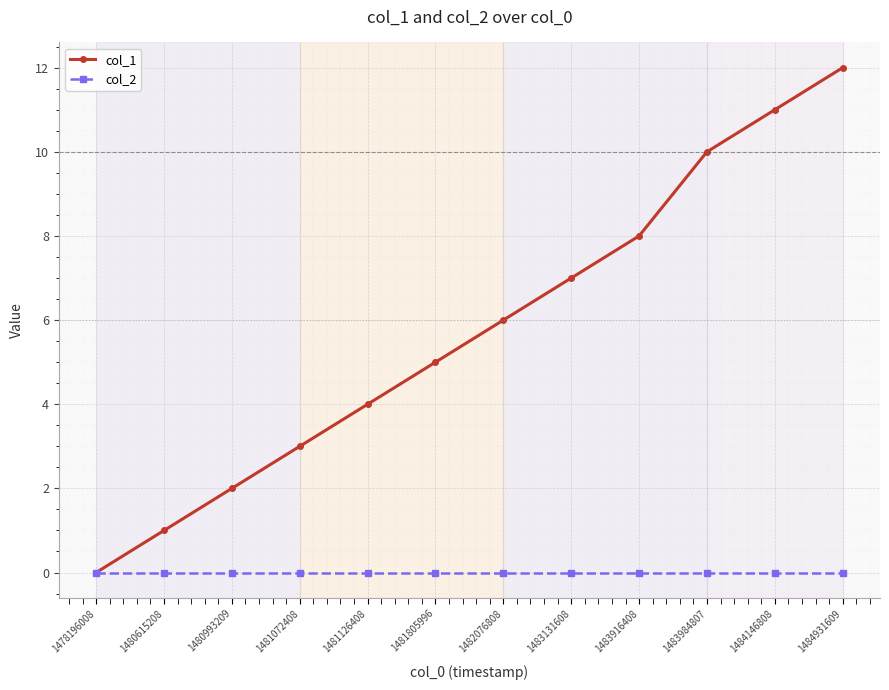

Rank the series by their average value, from lowest to highest.

col_2, col_1